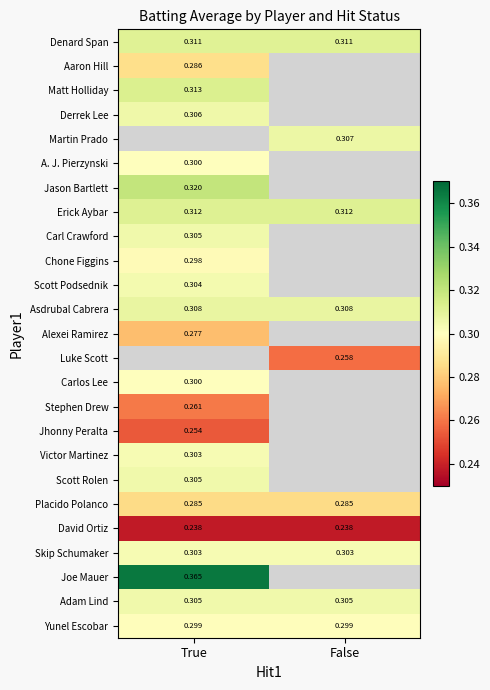

True or false: Skip Schumaker has a value of 0.2 at True.

False